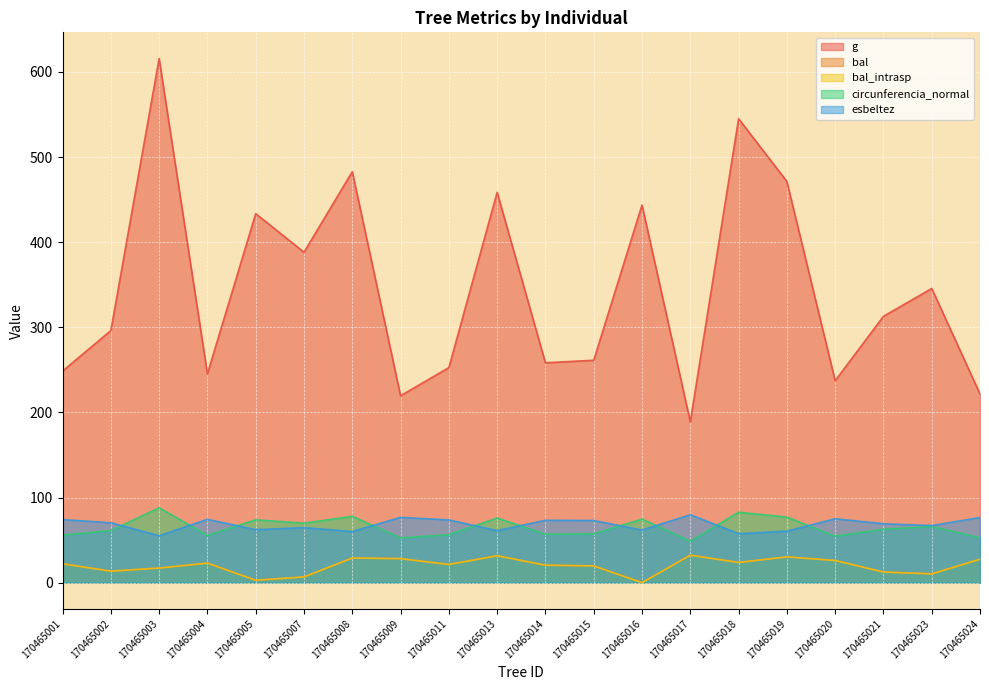

Count the number of categories in the chart.

20